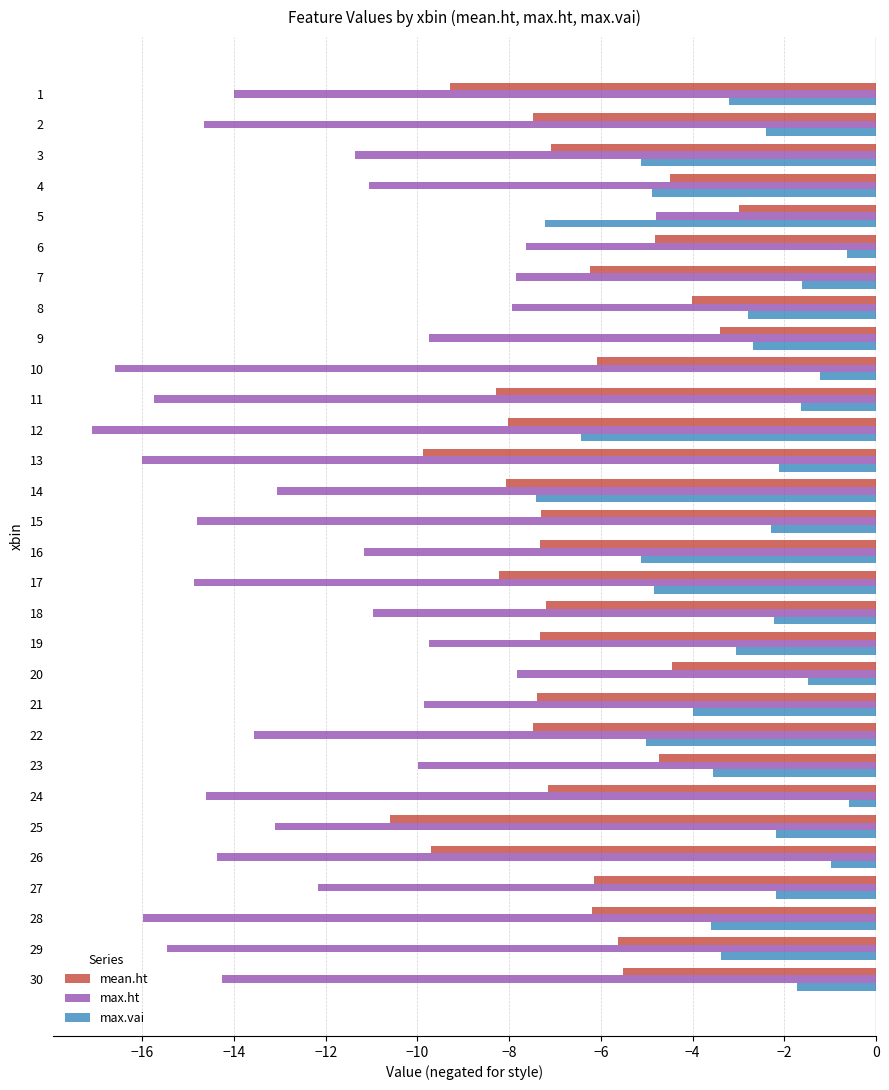

Which series has the largest range (max minus min)?

max.ht